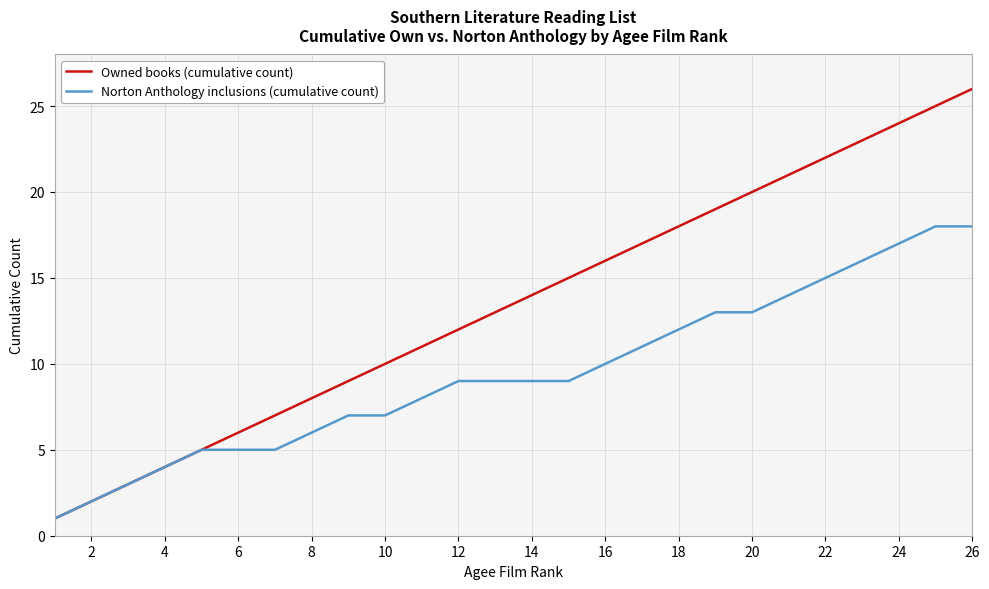

Rank the series by their average value, from highest to lowest.

Owned books (cumulative count), Norton Anthology inclusions (cumulative count)